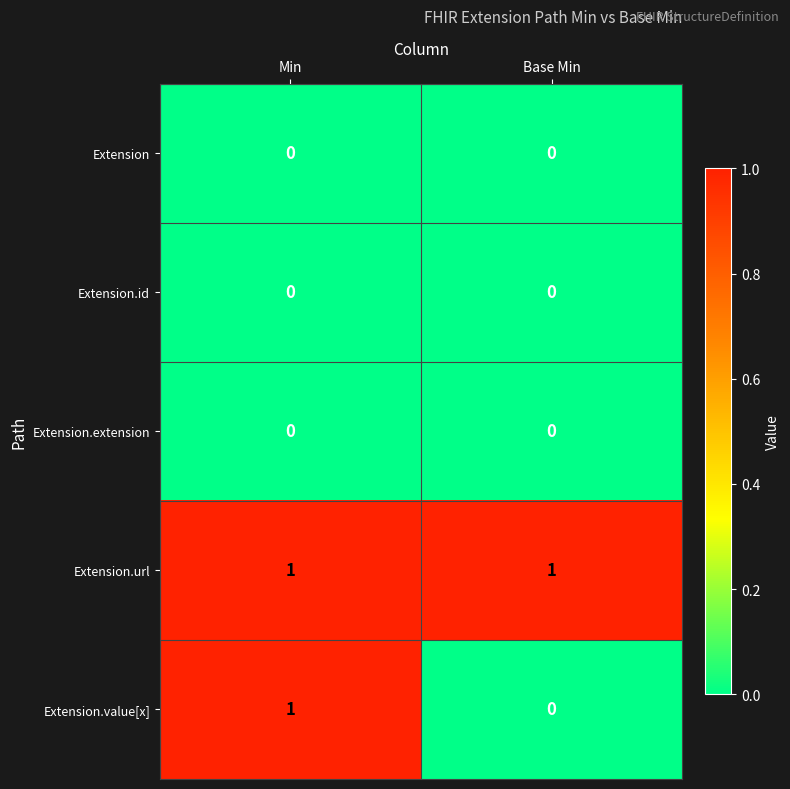

Count the number of categories in the chart.

2